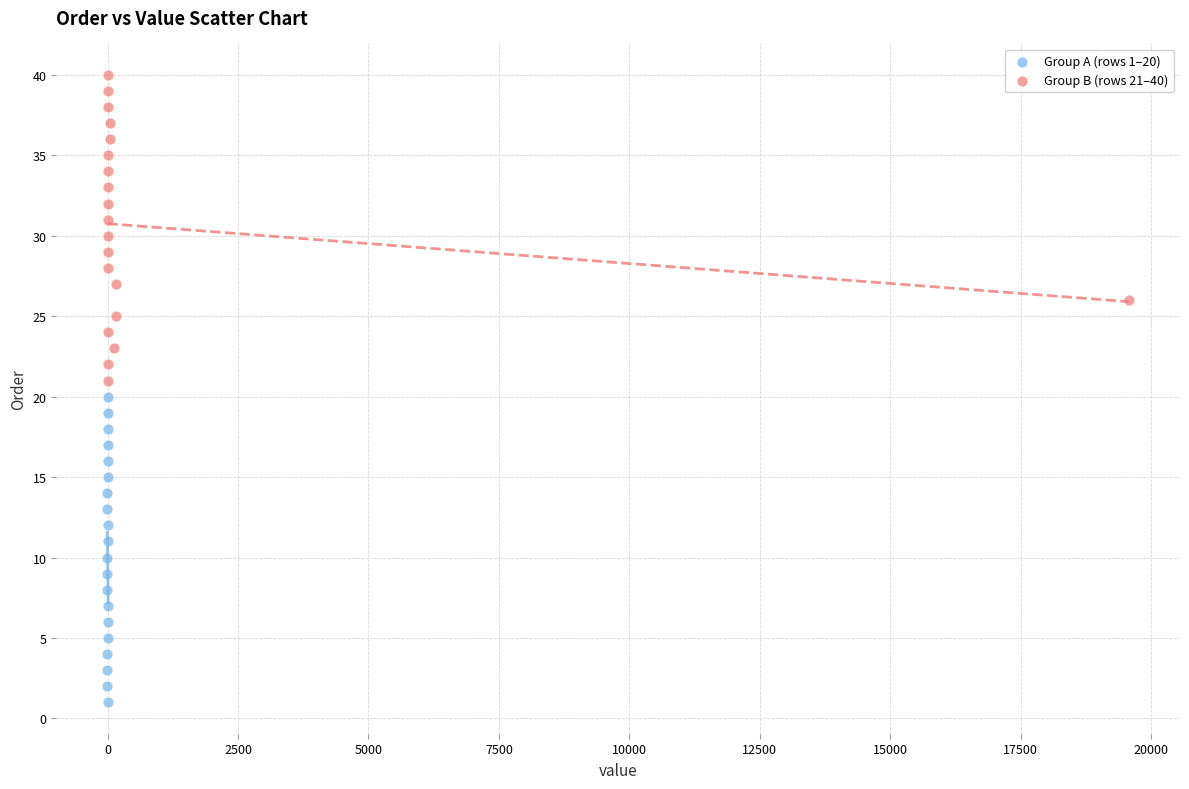

Which series contains the highest Y value?

Group B (rows 21–40)